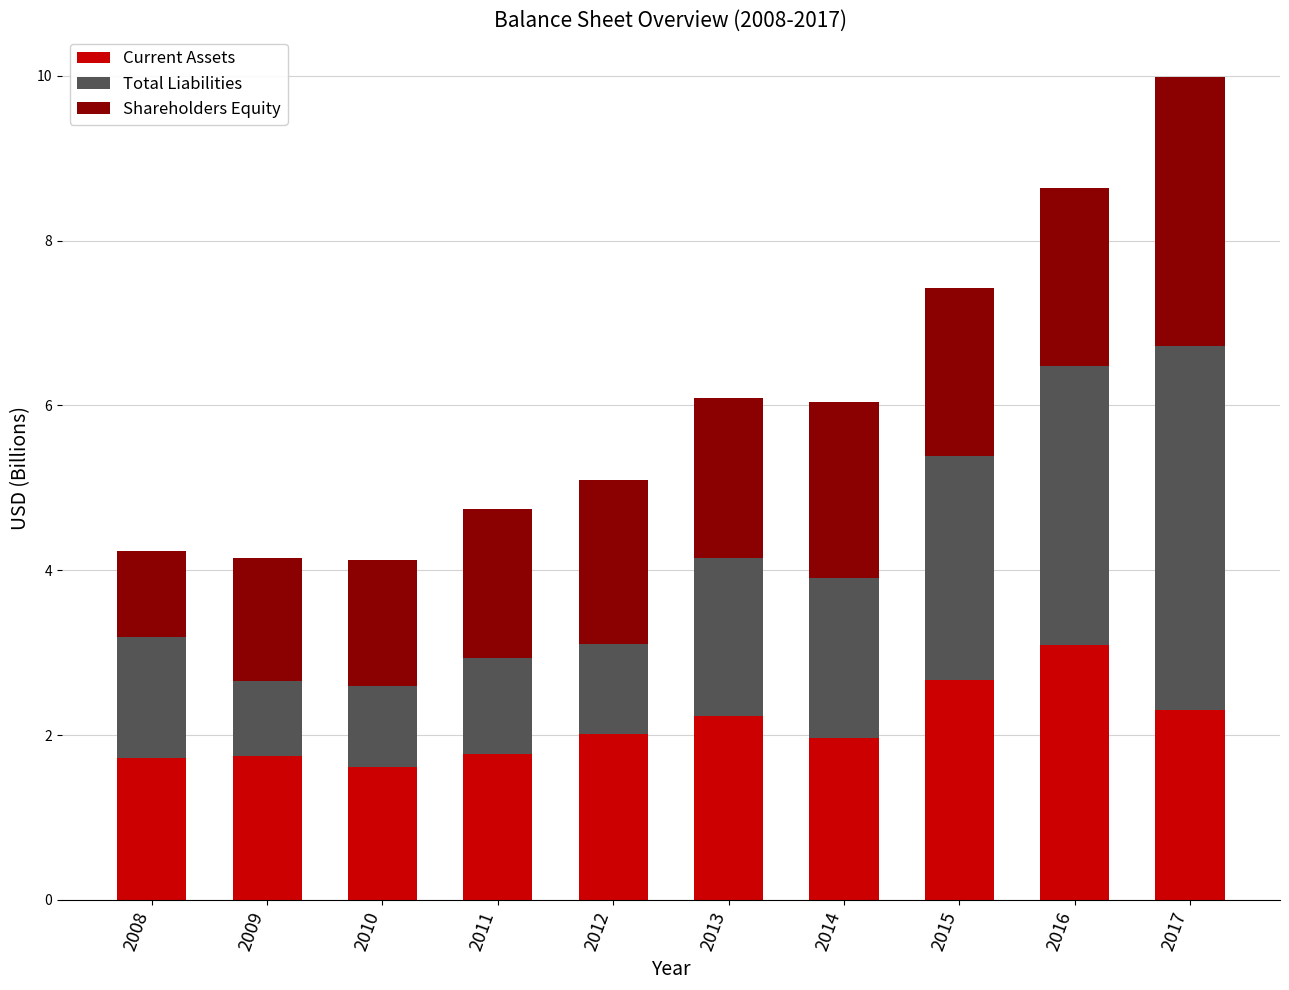

What is the sum of the Current Assets values at 2016 and 2013?

5.3